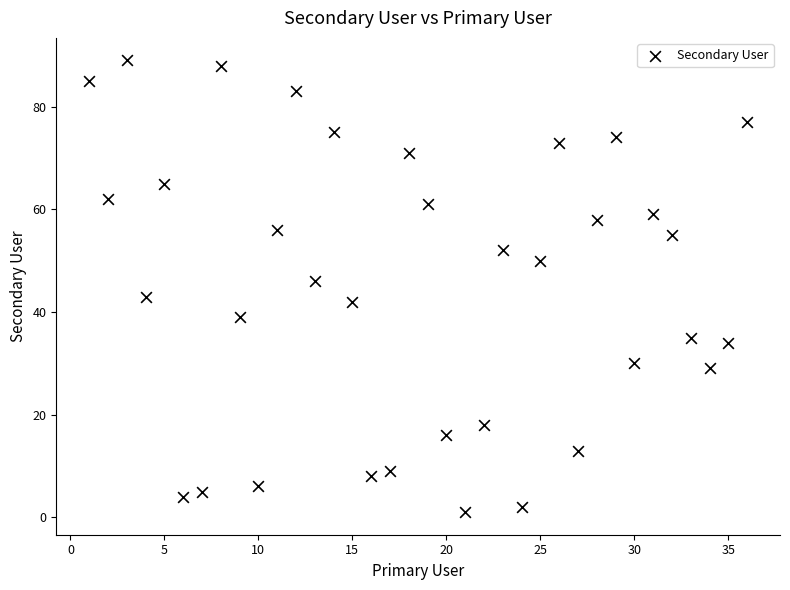

What is the range of Y values (max minus min)?

88